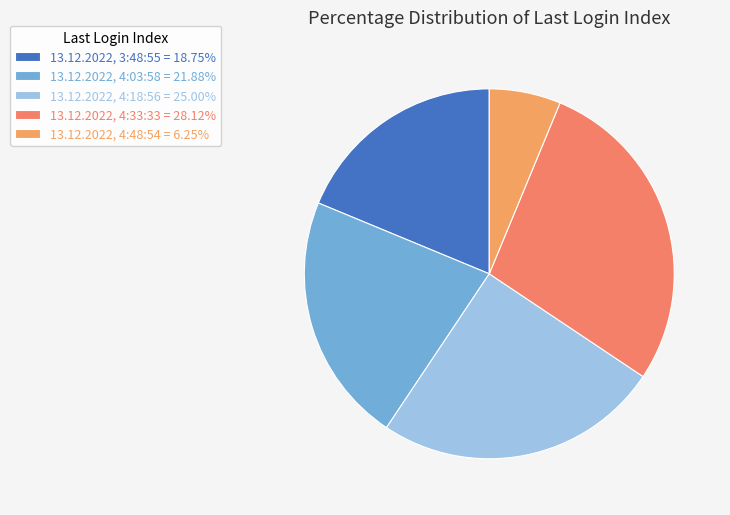

Is there any slice that represents more than half of the pie?

No